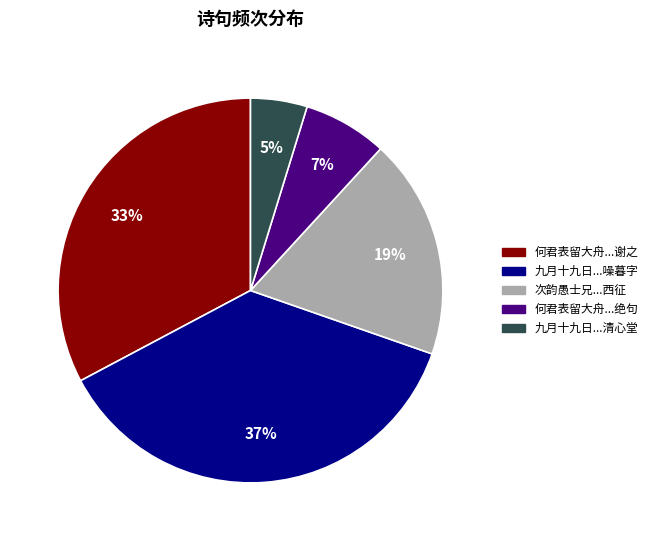

Is there any slice that represents more than half of the pie?

No